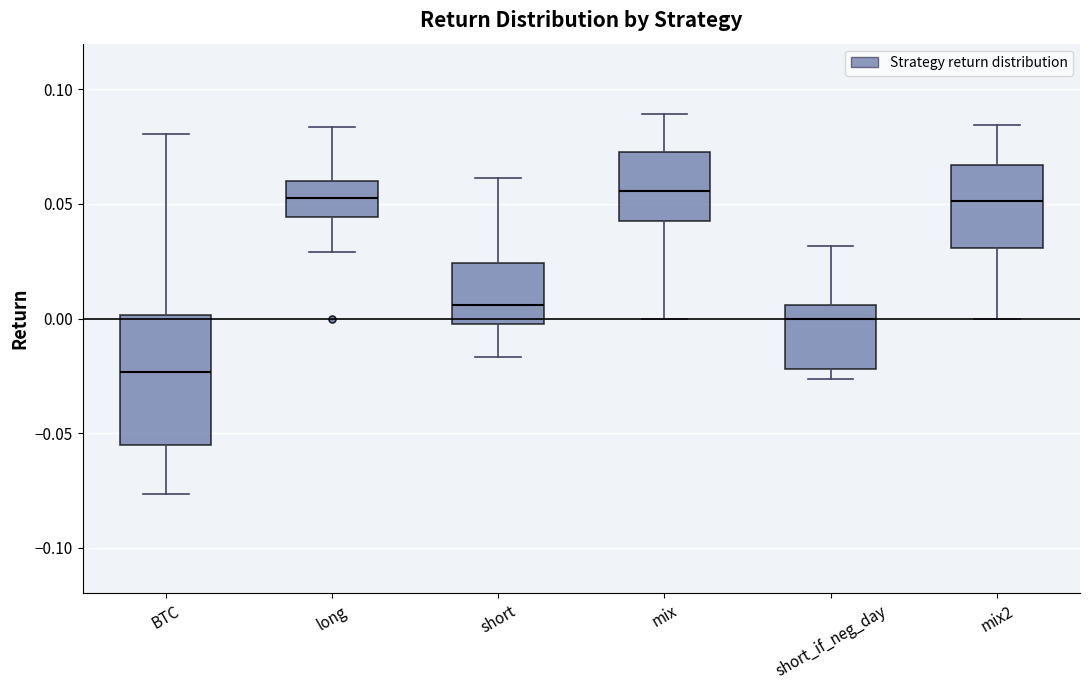

Reading left to right, transcribe this box plot: for each box, give where its median line is, the range the box spans, and where its two whiskers end, as read against the y-axis. The values are not printed on the chart, so give them approximately, as read against the axis.

BTC: median -0.025, box -0.055 to 0.000, whiskers -0.075 to 0.080
long: median 0.055, box 0.045 to 0.060, whiskers 0.030 to 0.085
short: median 0.005, box 0.000 to 0.025, whiskers -0.015 to 0.060
mix: median 0.055, box 0.045 to 0.075, whiskers 0.000 to 0.090
short_if_neg_day: median 0.000, box -0.020 to 0.005, whiskers -0.025 to 0.030
mix2: median 0.050, box 0.030 to 0.065, whiskers 0.000 to 0.085